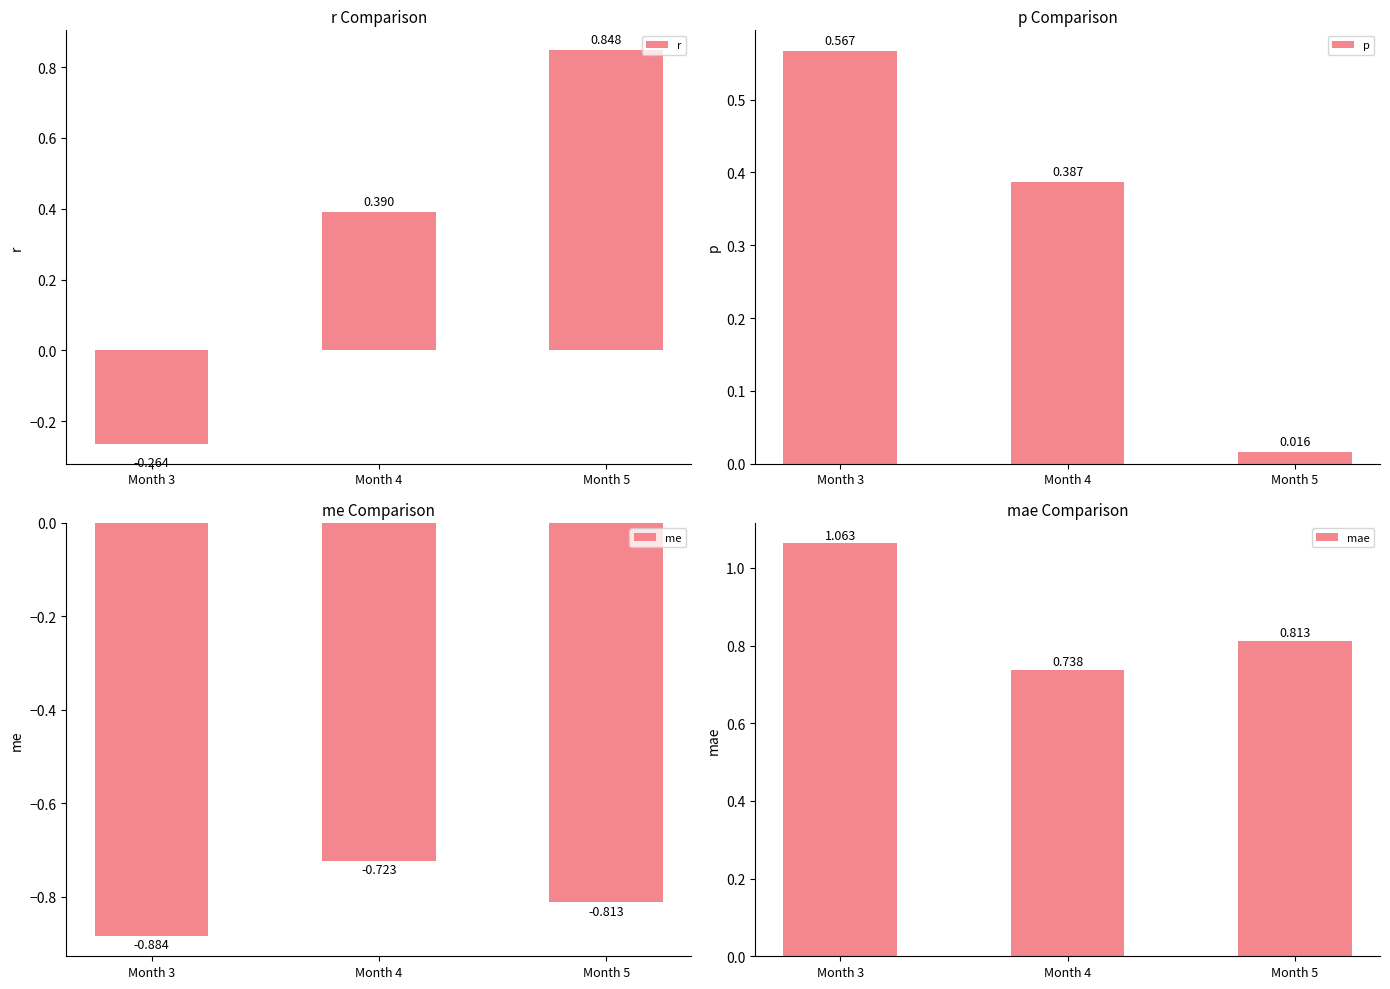

Reading right to left, transcribe all the data shown in this chart.

r: Month 5=0.8	Month 4=0.4	Month 3=-0.3
p: Month 5=0.0	Month 4=0.4	Month 3=0.6
me: Month 5=-0.8	Month 4=-0.7	Month 3=-0.9
mae: Month 5=0.8	Month 4=0.7	Month 3=1.1